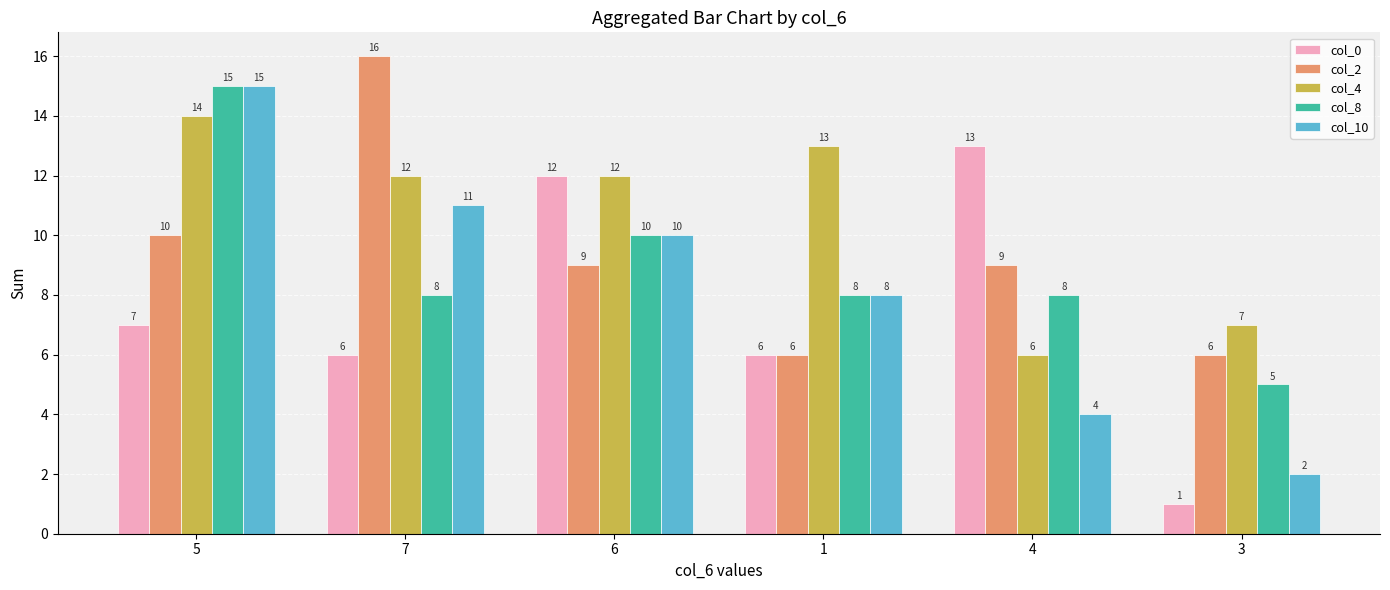

What is the difference between the col_10 values at 4 and 7?

7